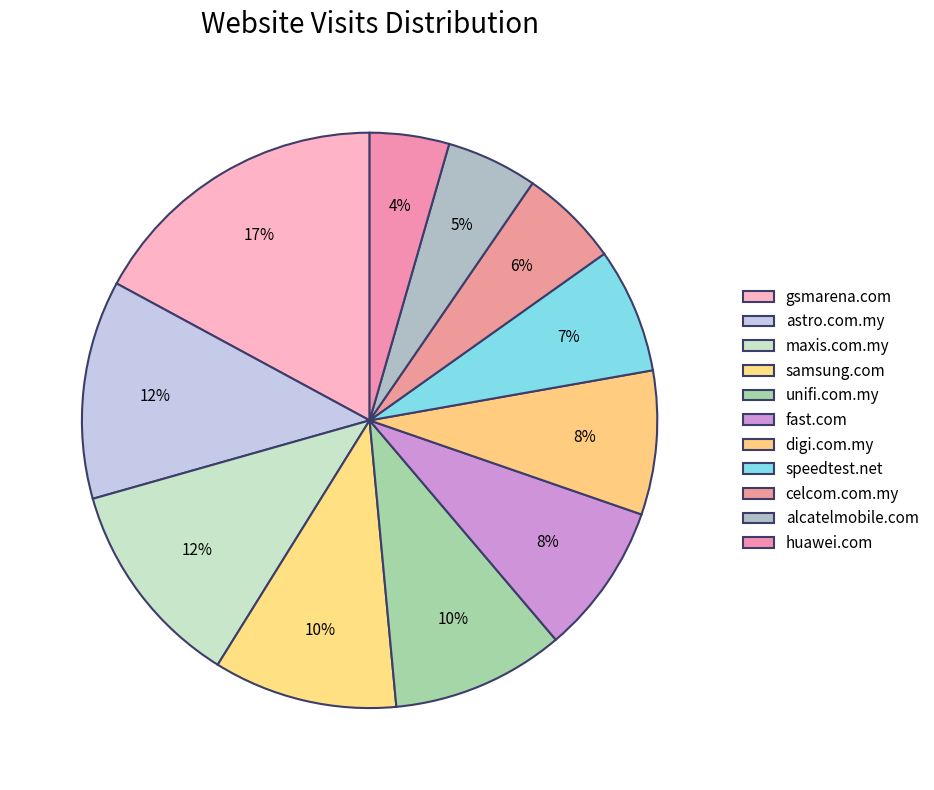

Count the number of slices in the pie.

11